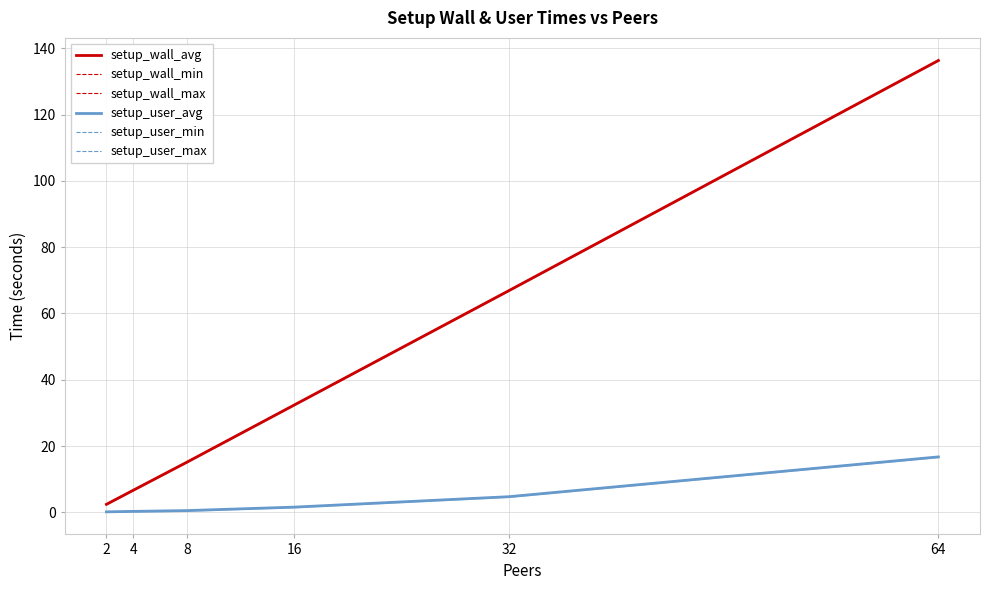

At how many categories does at least one series exceed 77?

1